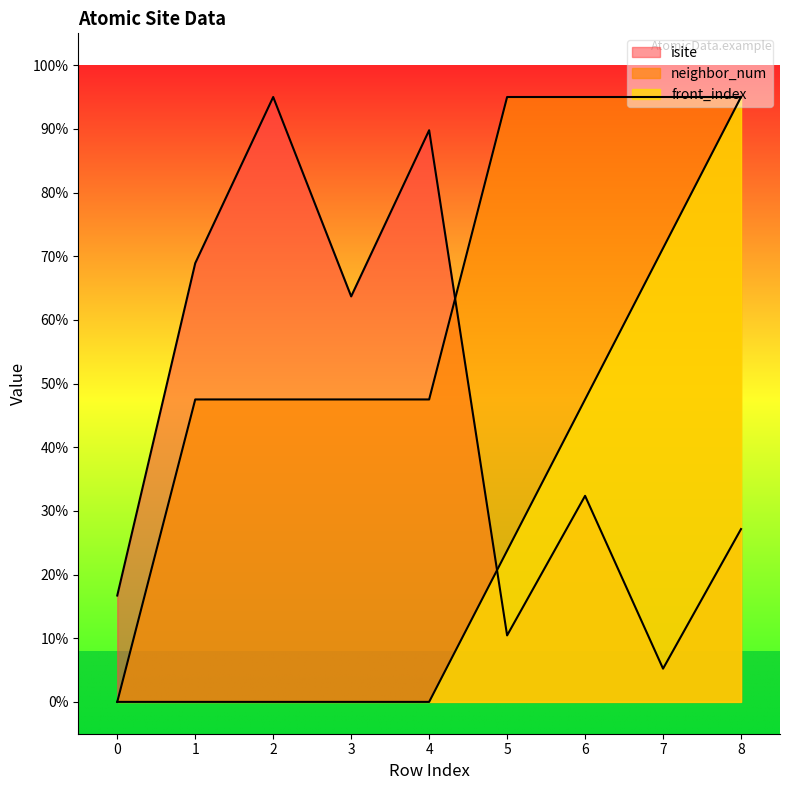

Where is neighbor_num nearest to the value 47?

1